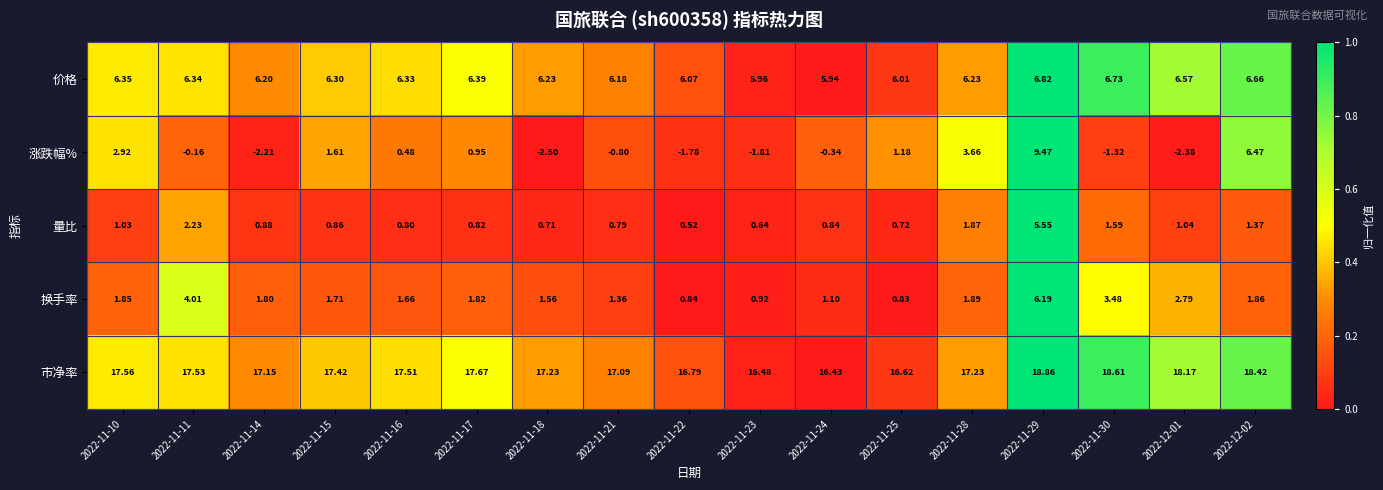

What is the spread (max minus min) of values at 2022-11-21?

17.9